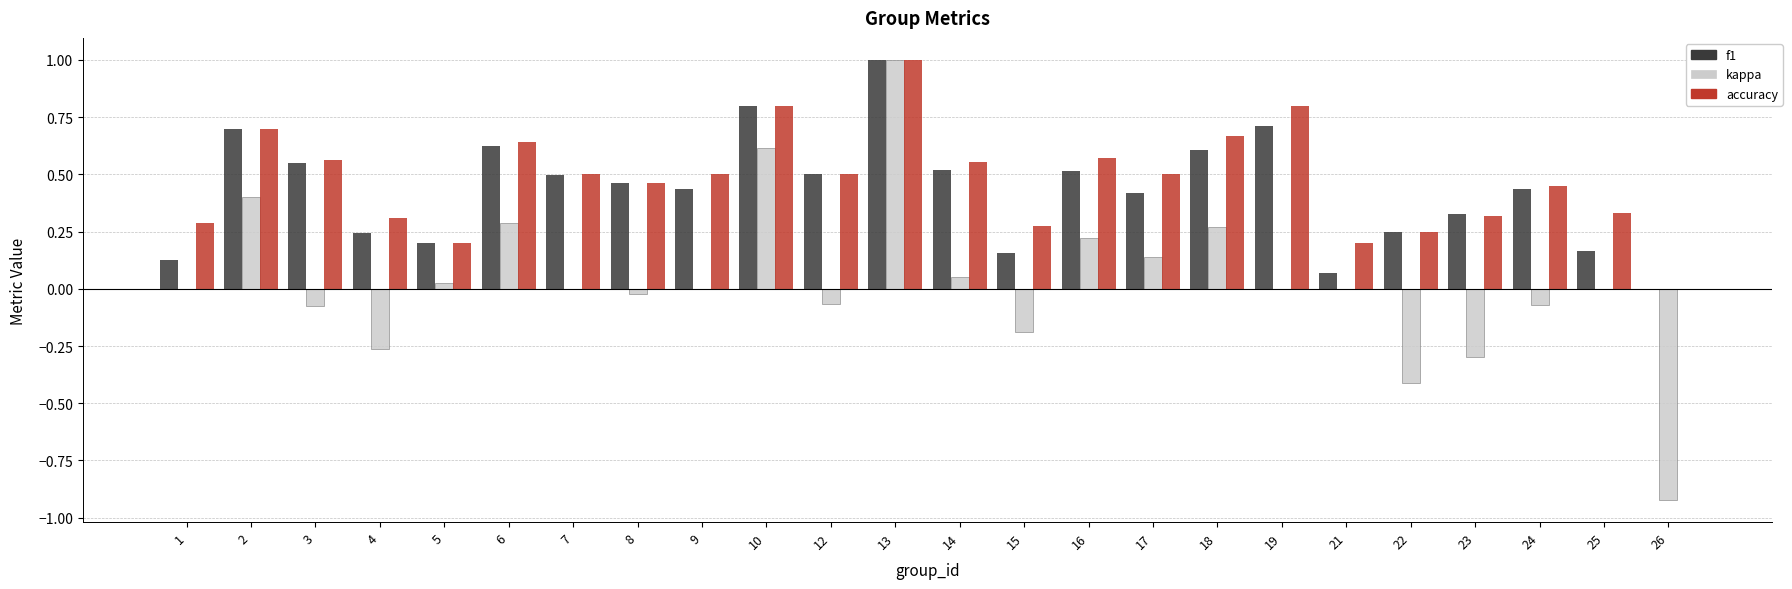

What is the sum of all f1 values?

10.3